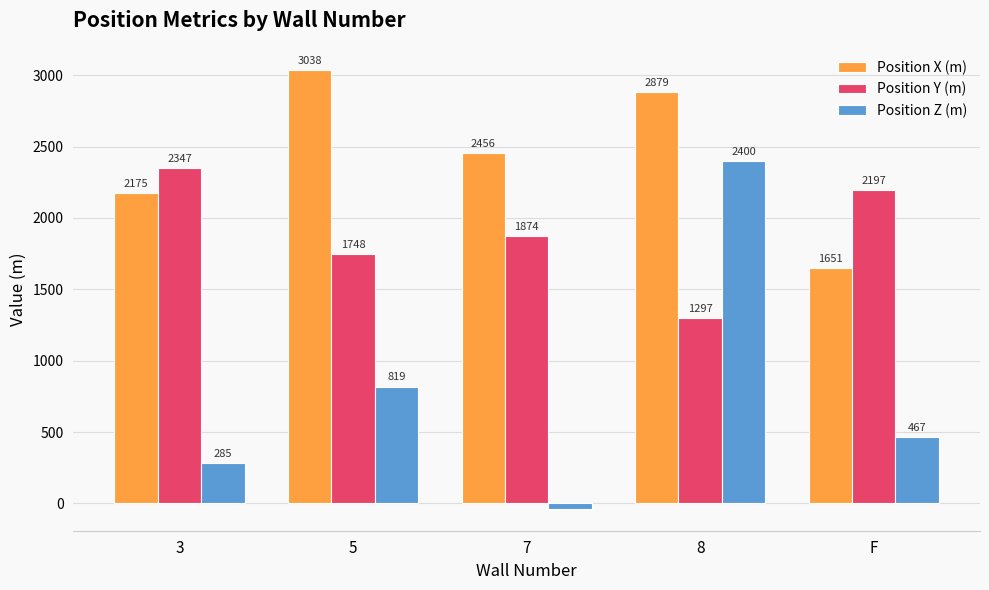

What is the difference between the highest and lowest values at 8?

1582